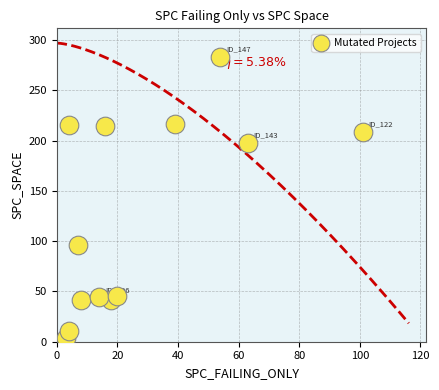

What Y value in the scatter plot is closest to 143?

96